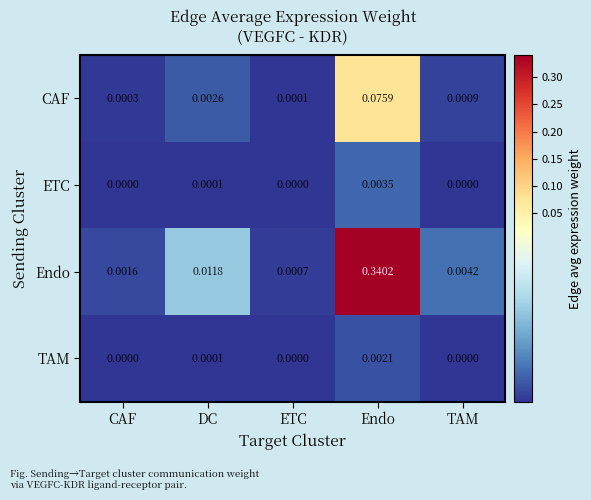

Which series has the widest spread of values?

Endo